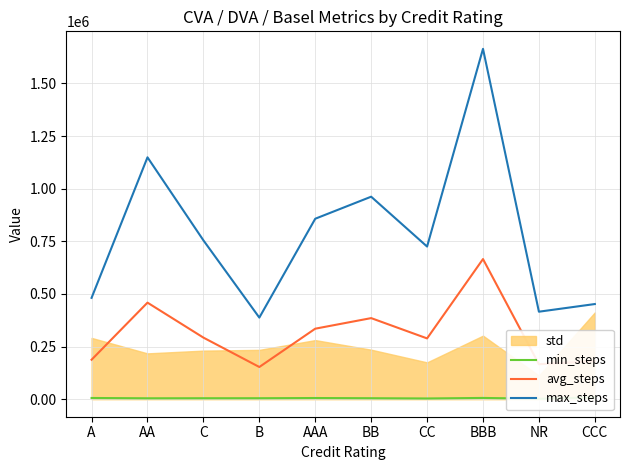

The max_steps series shows 1356927.9 at BB. True or false?

False